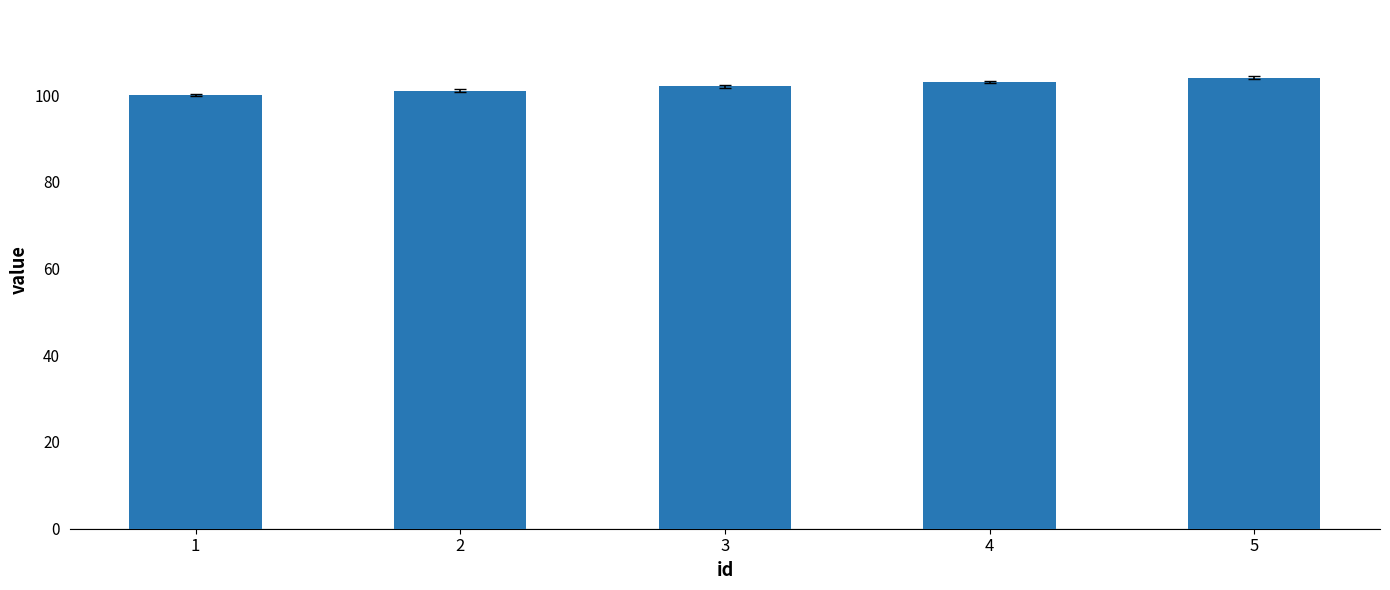

True or false: the data shows 149 at 1.

False